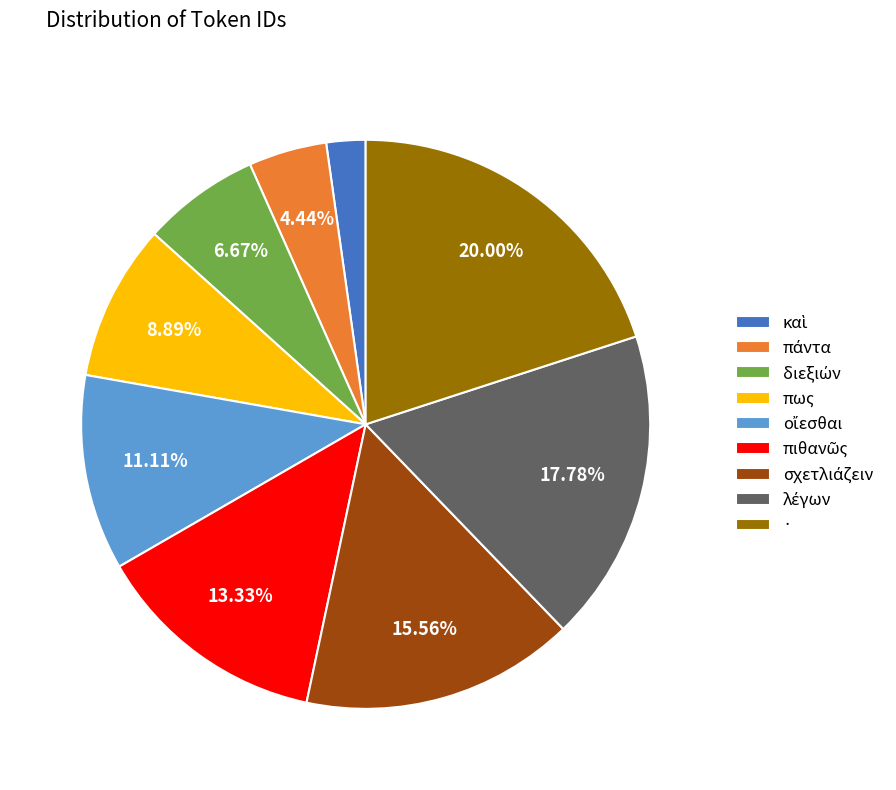

Which category has the biggest portion of the pie?

·